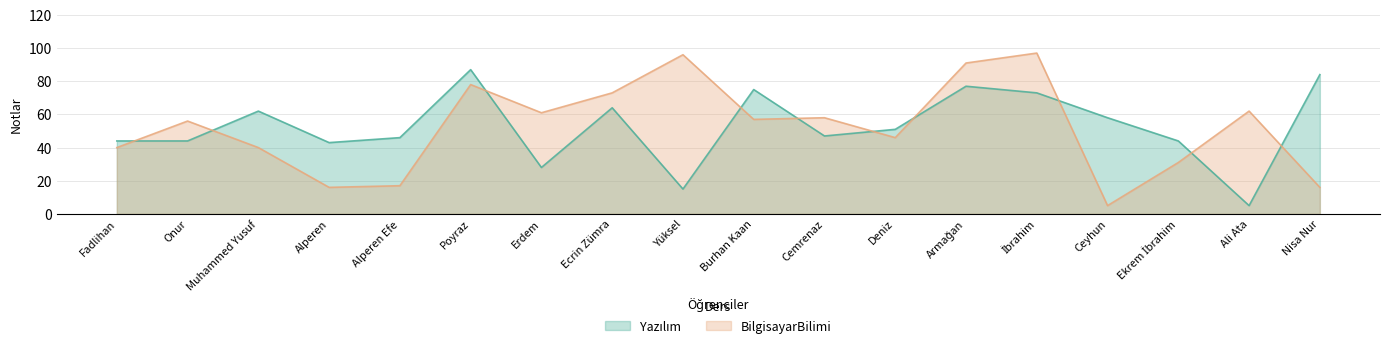

Which series has the largest range (max minus min)?

BilgisayarBilimi